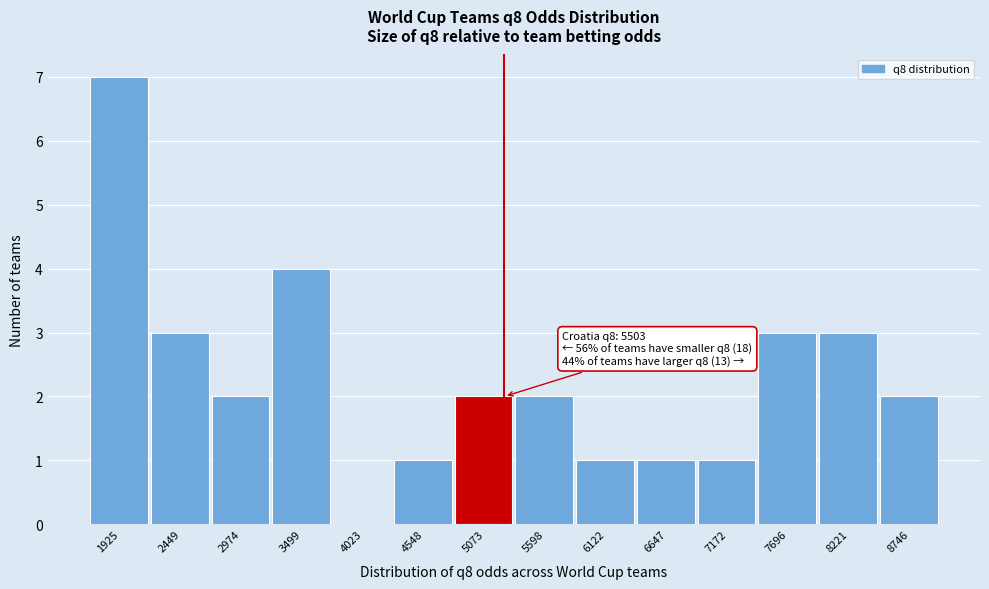

Reading left to right, transcribe all the data shown in this chart.

1925=7	2449=3	2974=2	3499=4	4023=0	4548=1	5073=2	5598=2	6122=1	6647=1	7172=1	7696=3	8221=3	8746=2